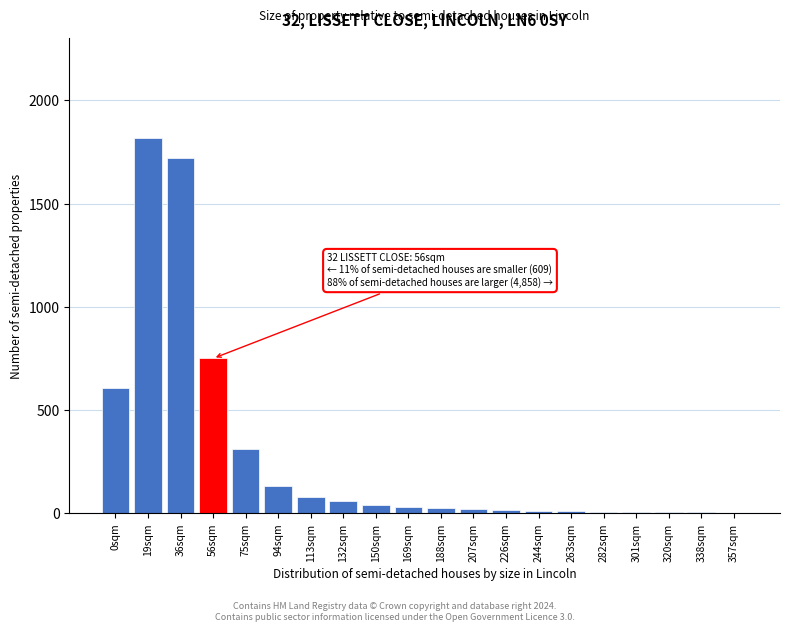

At which label is the value closest to 911?

56sqm